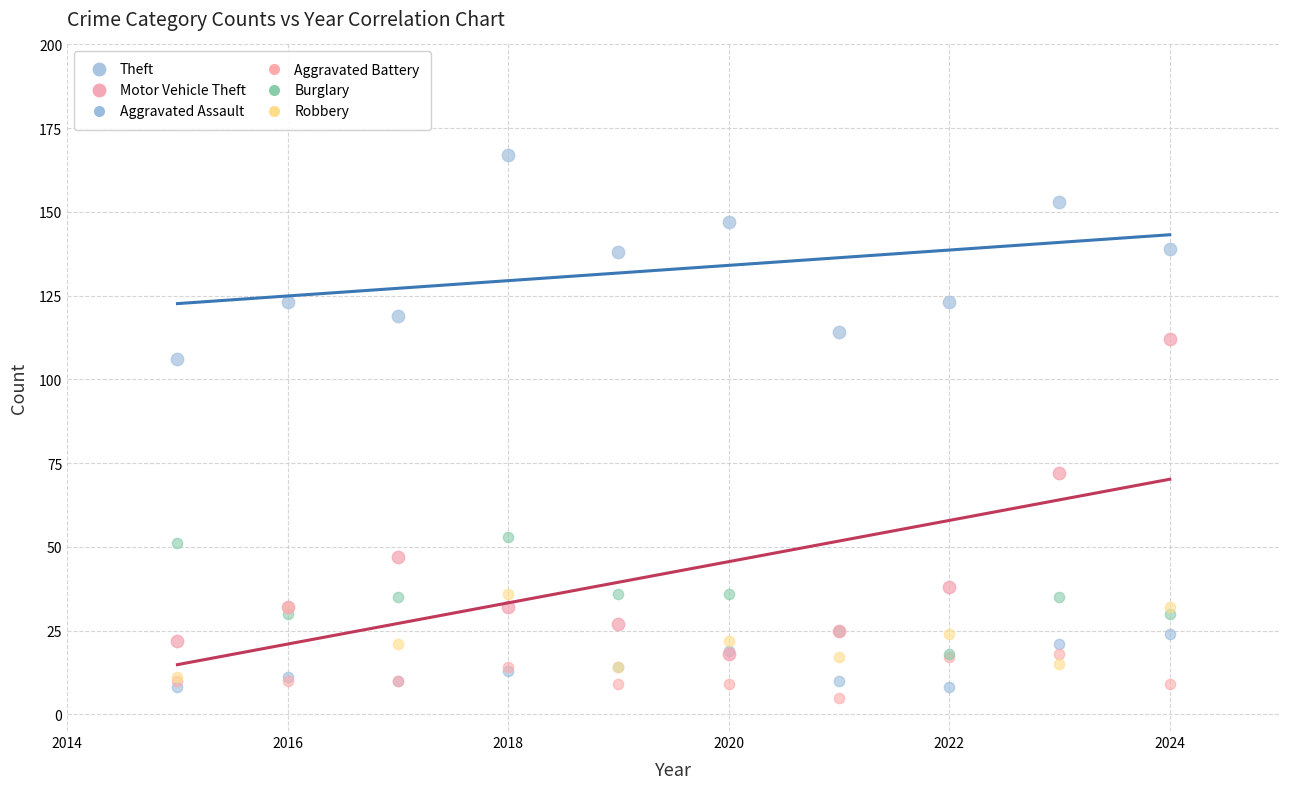

Across all series, what Y value is closest to 86?

72